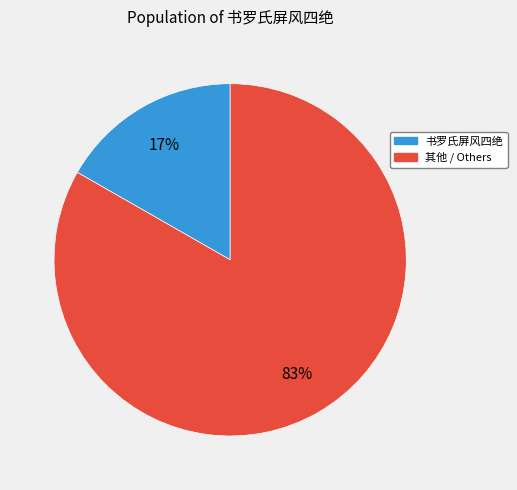

To the nearest percent, what is the average slice percentage?

50%